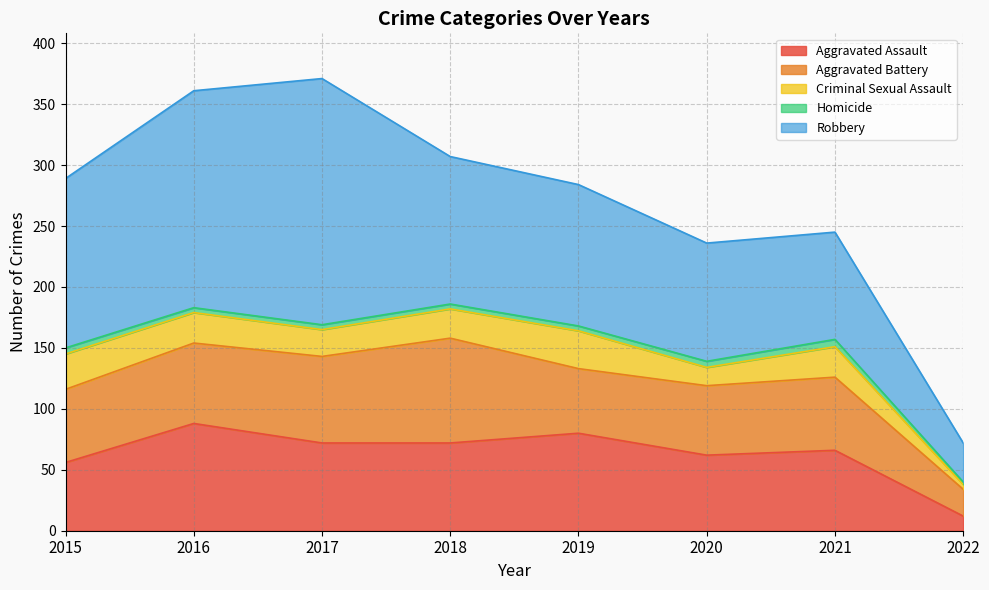

How many lines are shown in the chart?

5